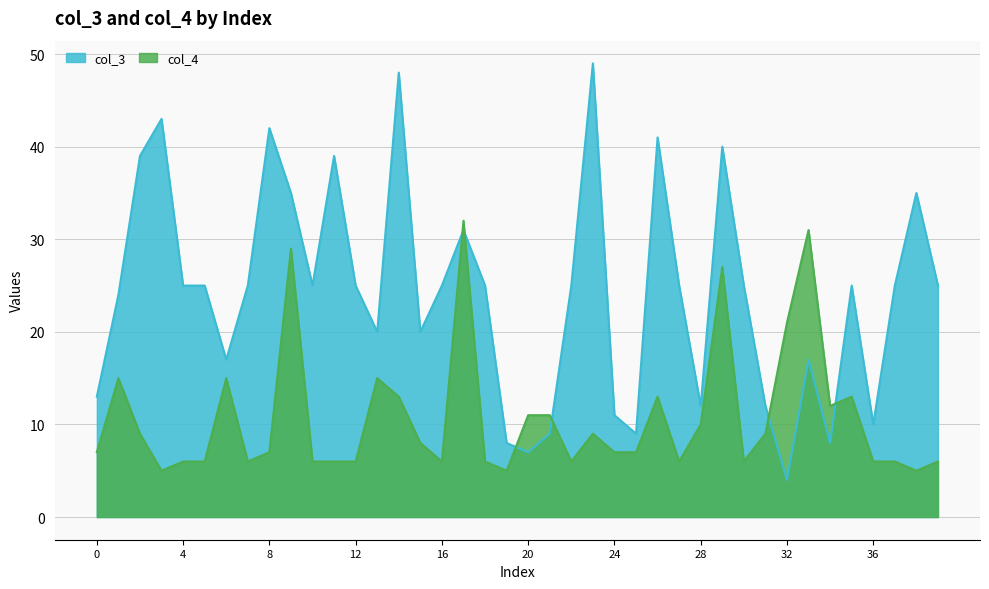

Where does the col_4 series first go above 7?

1